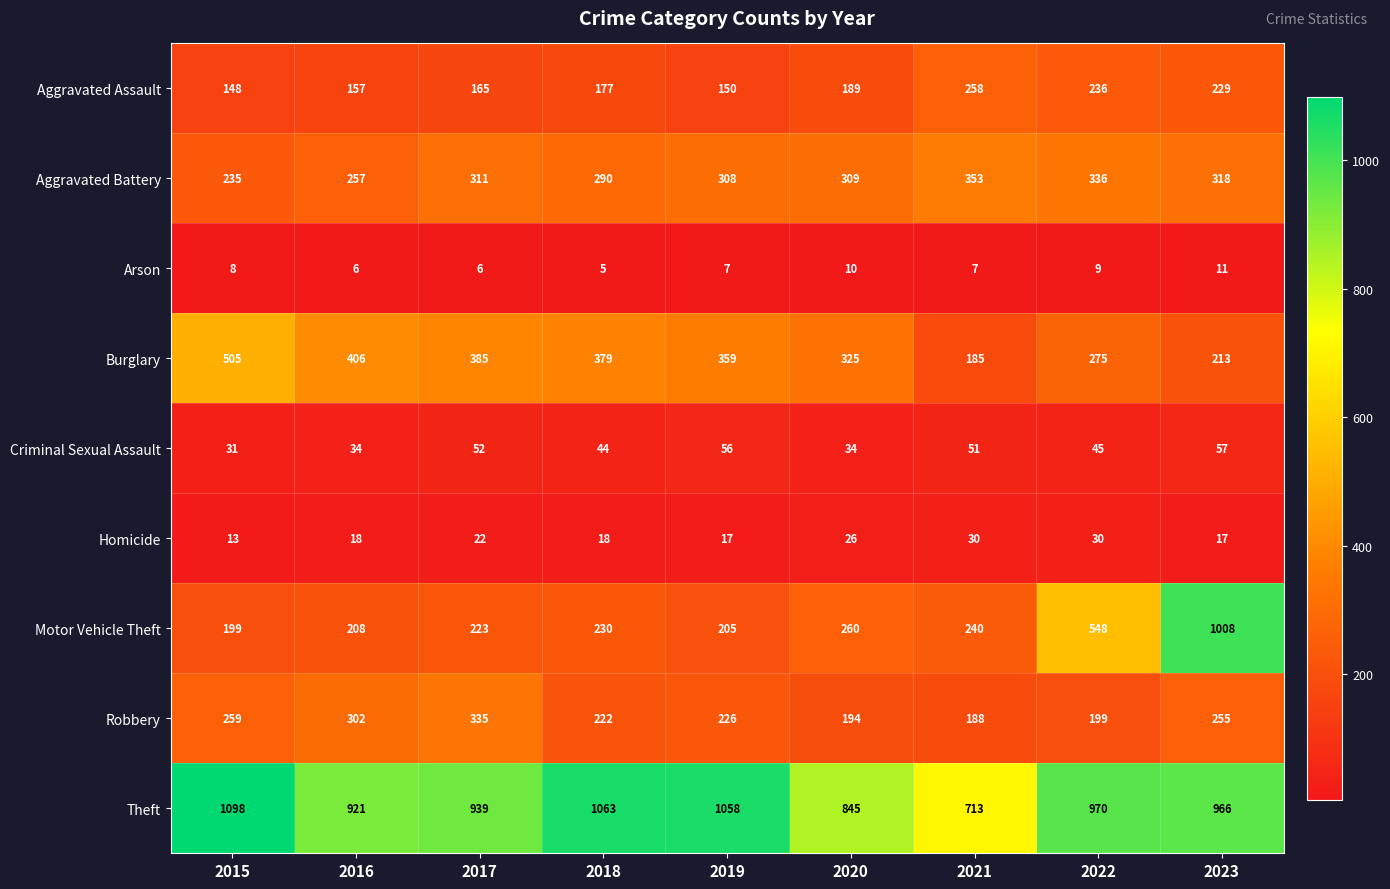

Between 2016 and 2018, which series saw the biggest shift?

Theft